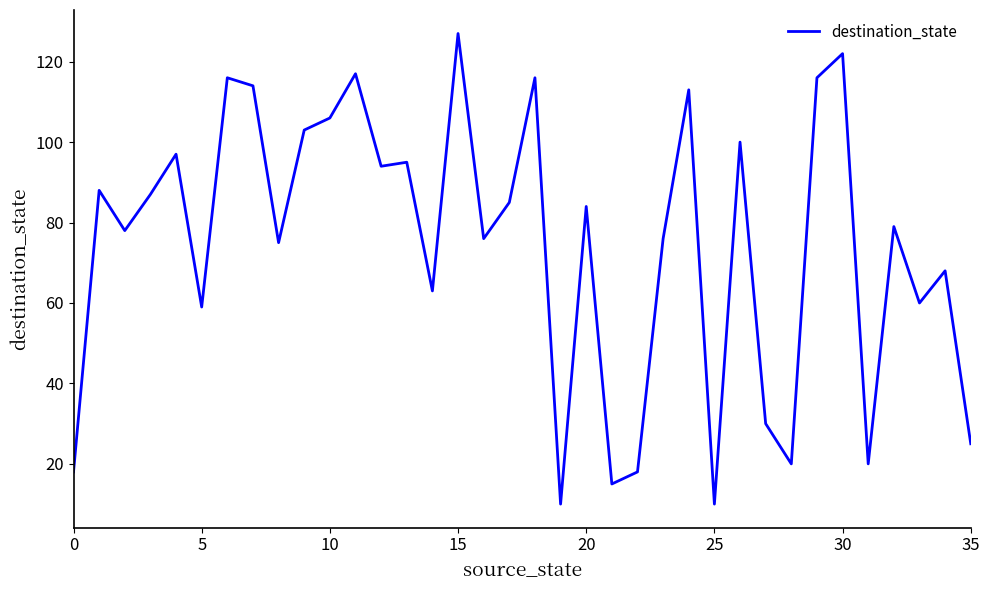

Is this an area chart (filled region under the line)?

No